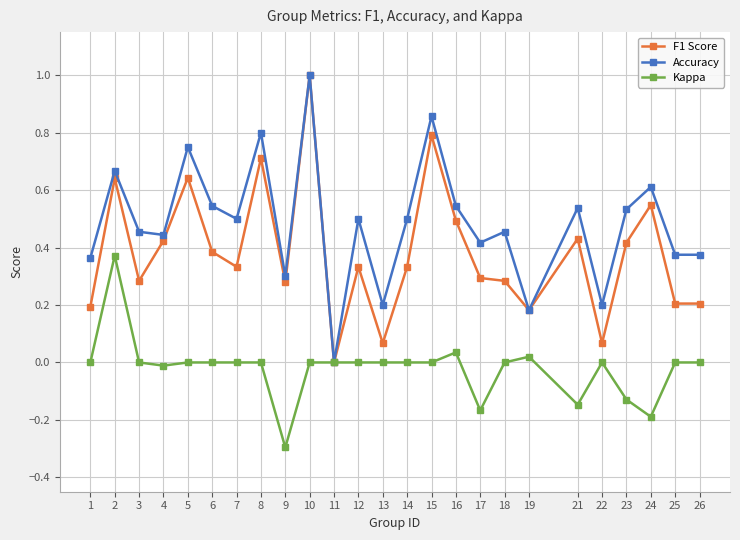

How many series are shown in this chart?

3